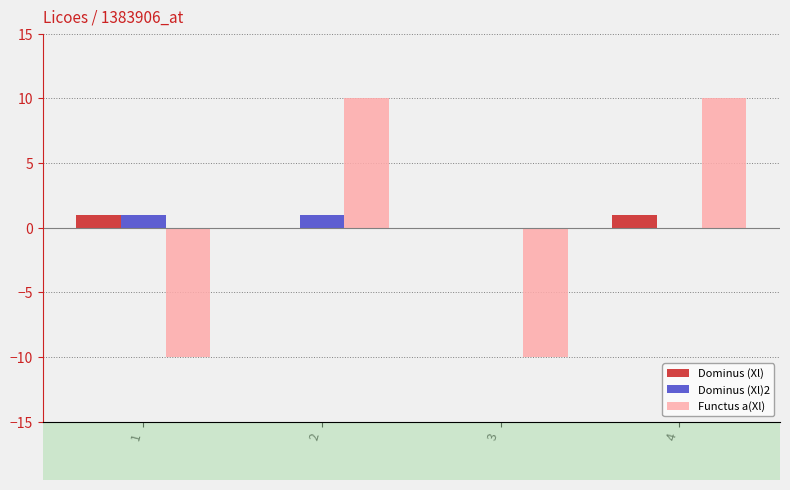

How many distinct data groups are displayed?

3